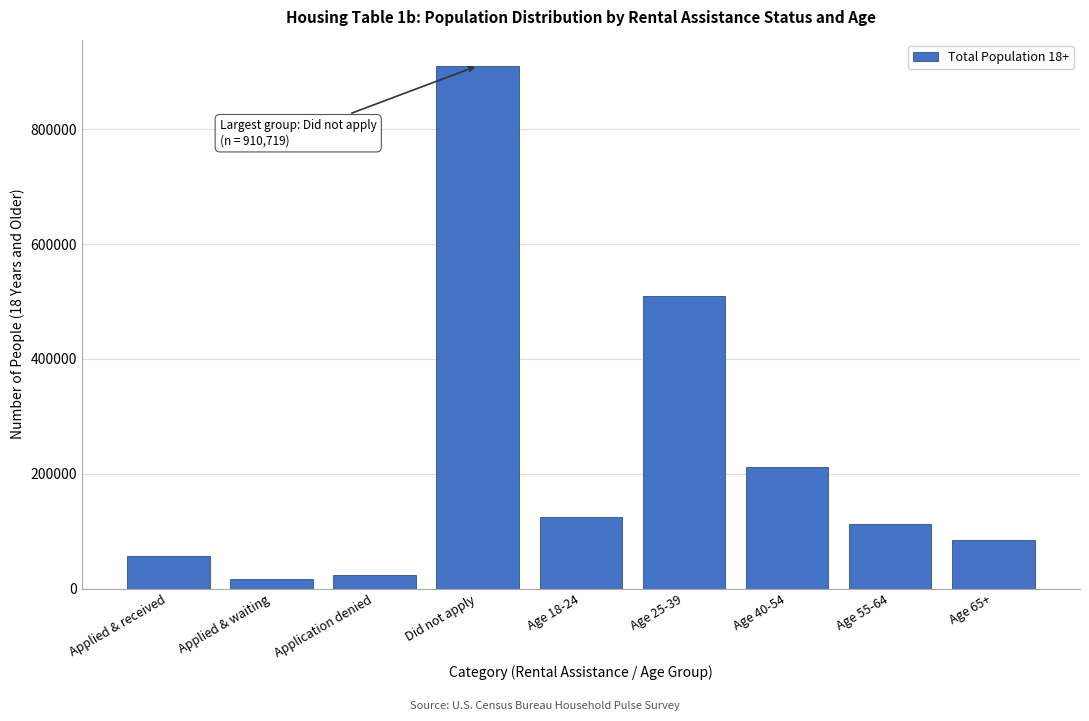

Reading left to right, list all the values displayed in this chart.

57131	17342	24309	910719	125095	510381	211401	112756	85155